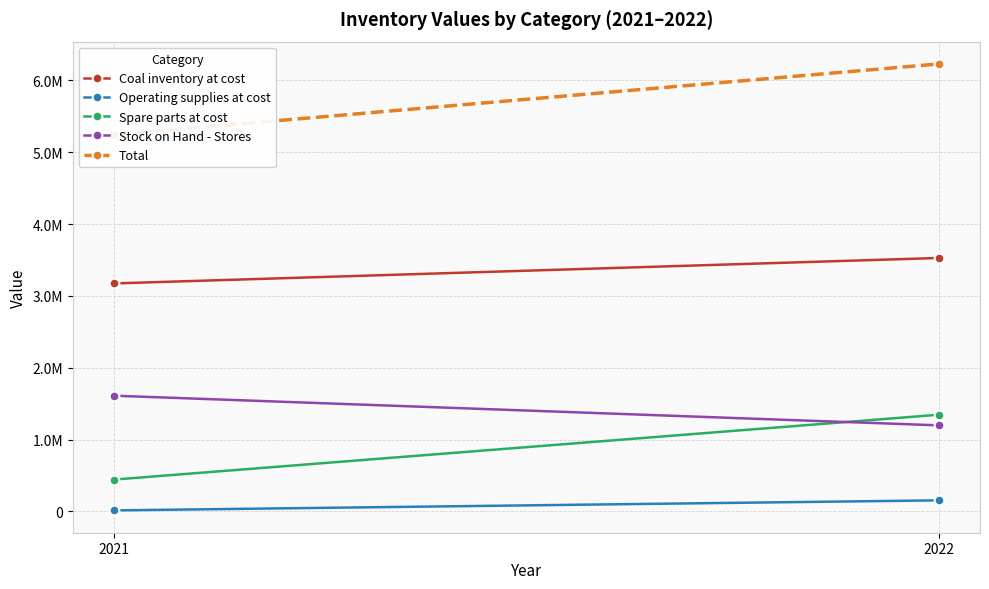

Which category has the lowest value in the Coal inventory at cost series?

2021